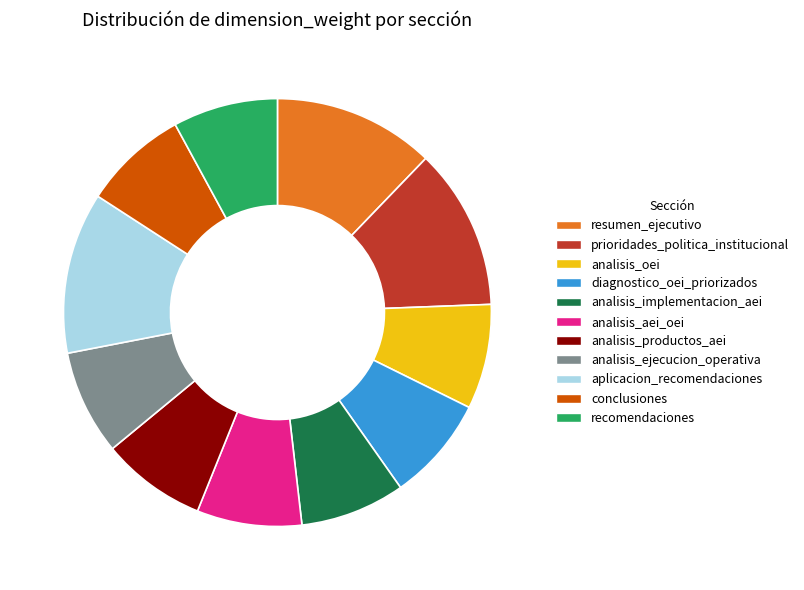

The conclusiones slice represents 8% of the pie. True or false?

True